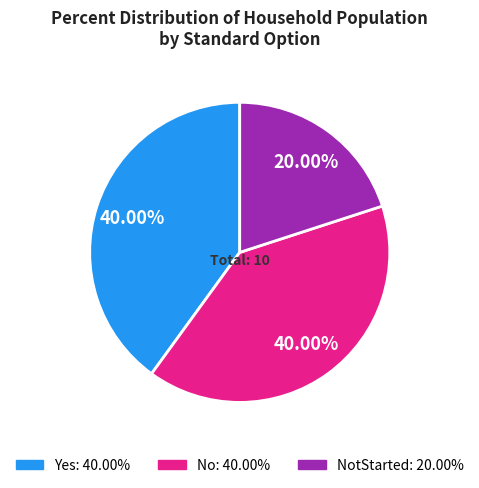

Is there a majority slice in this chart?

No